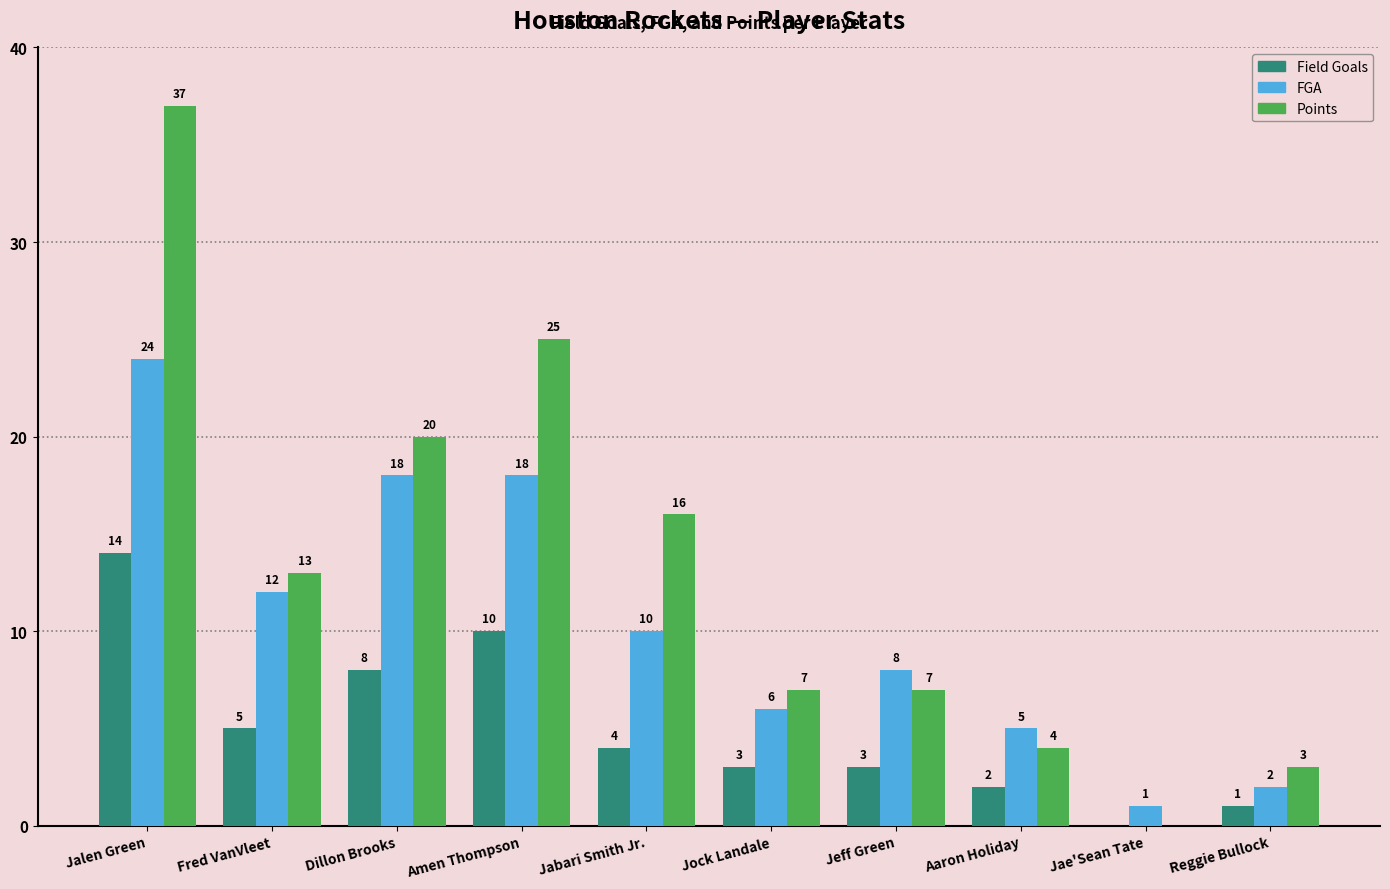

Reading left to right, what are all the values shown in this chart?

Field Goals: Jalen Green=14	Fred VanVleet=5	Dillon Brooks=8	Amen Thompson=10	Jabari Smith Jr.=4	Jock Landale=3	Jeff Green=3	Aaron Holiday=2	Jae'Sean Tate=0	Reggie Bullock=1
FGA: Jalen Green=24	Fred VanVleet=12	Dillon Brooks=18	Amen Thompson=18	Jabari Smith Jr.=10	Jock Landale=6	Jeff Green=8	Aaron Holiday=5	Jae'Sean Tate=1	Reggie Bullock=2
Points: Jalen Green=37	Fred VanVleet=13	Dillon Brooks=20	Amen Thompson=25	Jabari Smith Jr.=16	Jock Landale=7	Jeff Green=7	Aaron Holiday=4	Jae'Sean Tate=0	Reggie Bullock=3